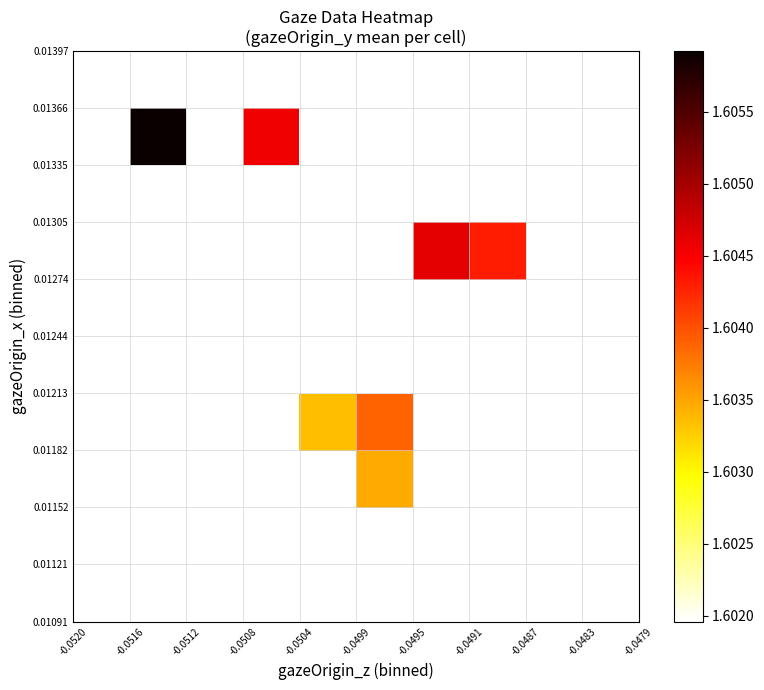

Count the number of data series in this chart.

10